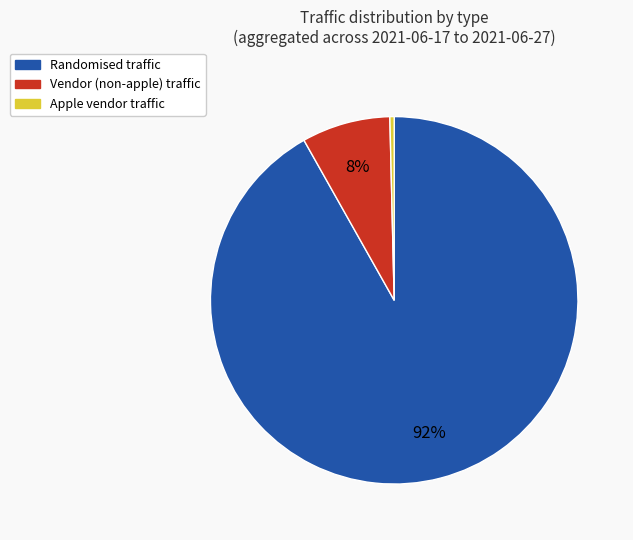

Is it true that Vendor is 2% of the pie?

False